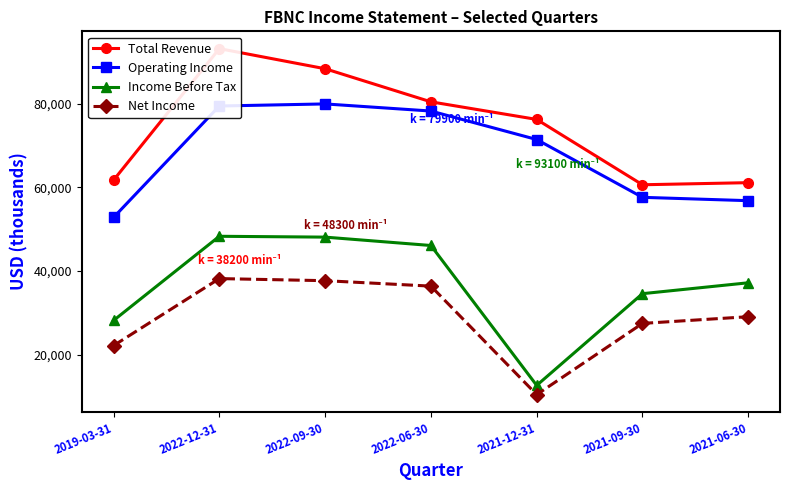

Which category has the highest value in the Total Revenue series?

2022-12-31